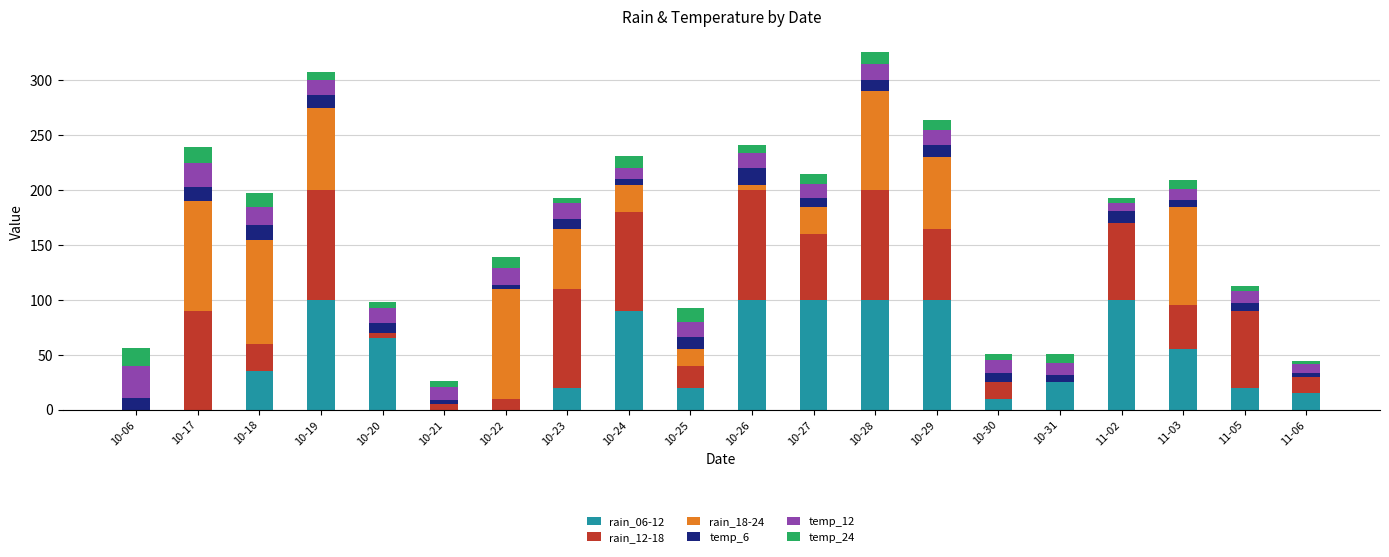

True or false: rain_06-12 has a value of 16 at 10-20.

False